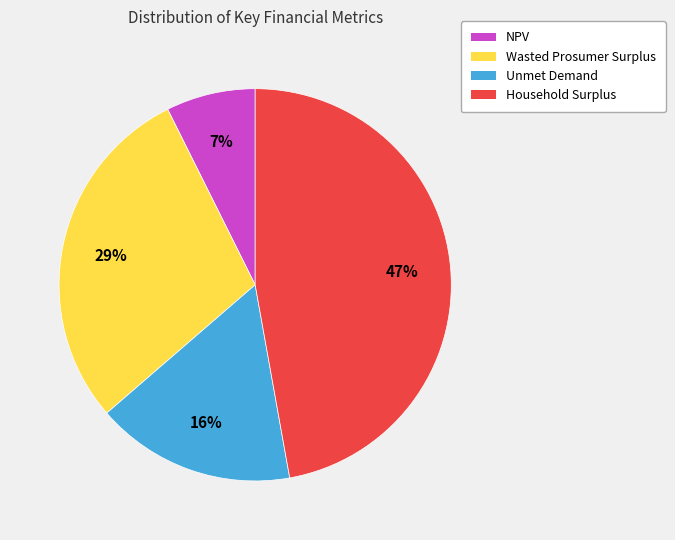

Do Wasted Prosumer Surplus and Unmet Demand together represent more than half of the pie?

No